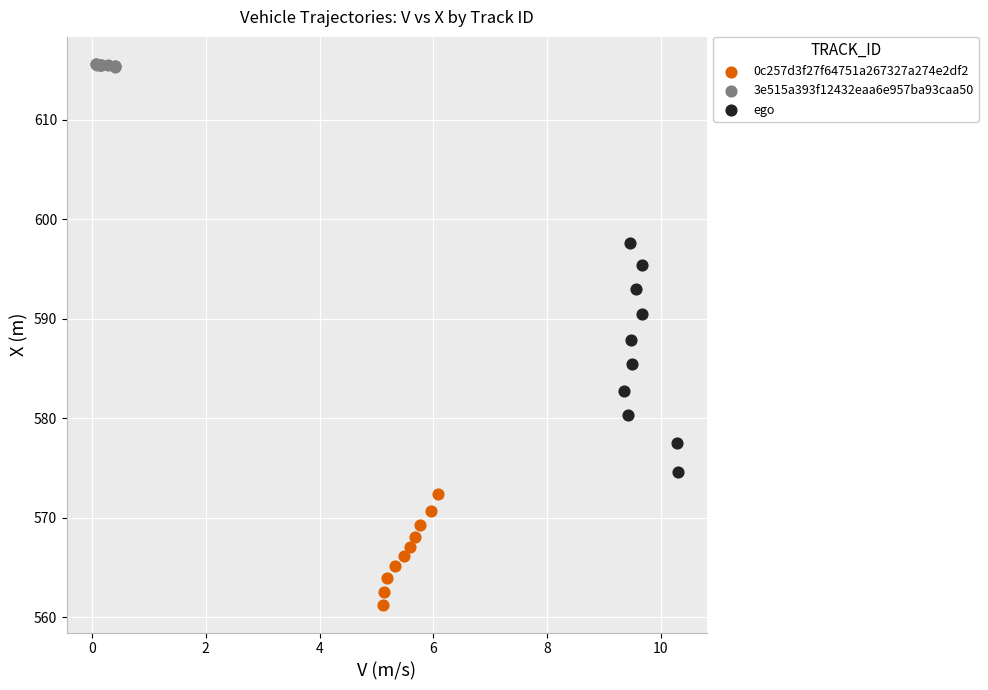

What are all the series names shown in the legend?

0c257d3f27f64751a267327a274e2df2, 3e515a393f12432eaa6e957ba93caa50, ego